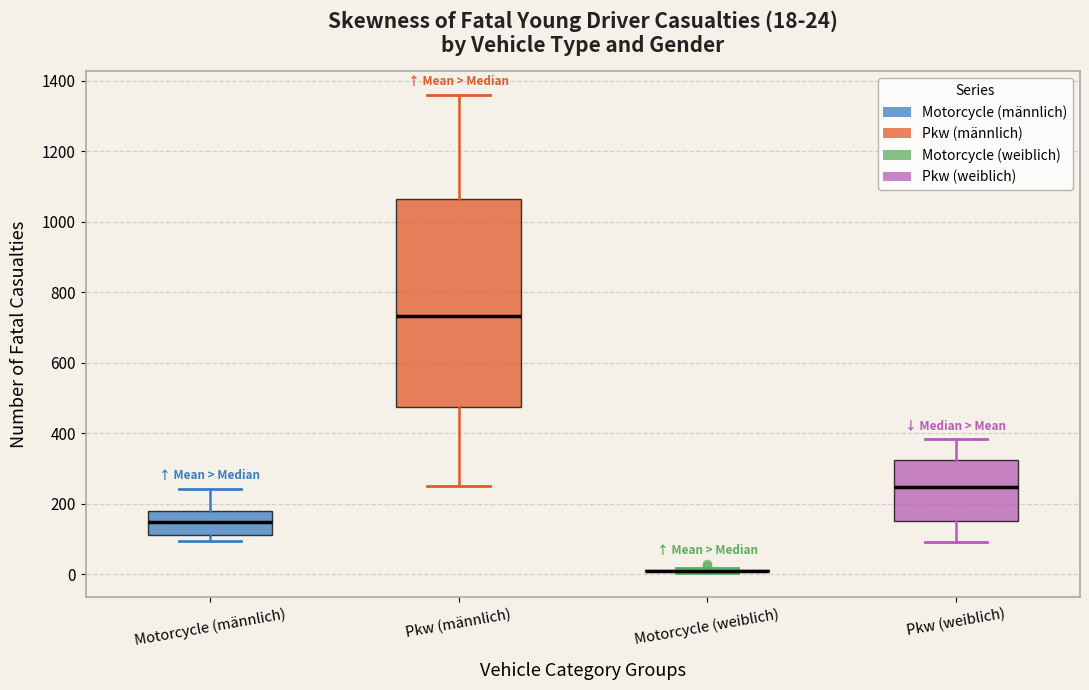

Comparing the boxes themselves (not the whiskers), which one is the tallest?

Pkw (männlich)